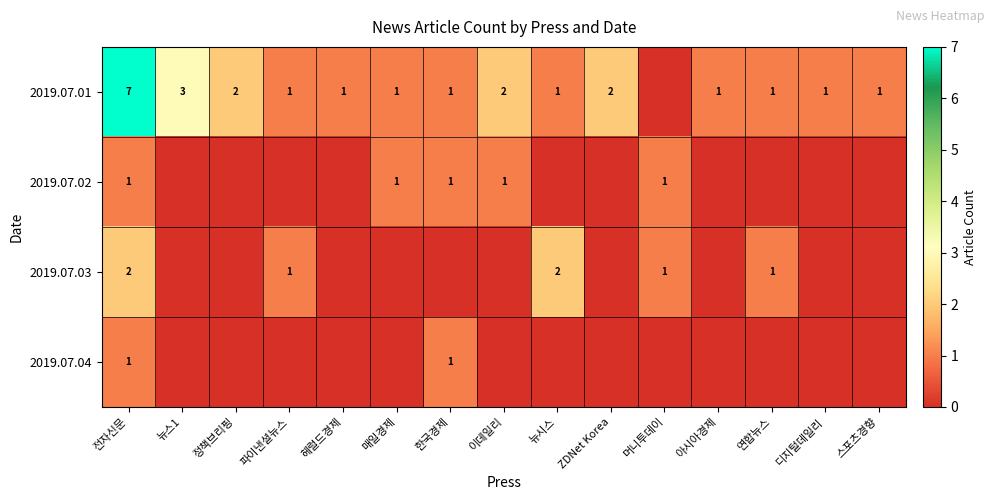

The 2019.07.03 series shows 1 at 연합뉴스. True or false?

True